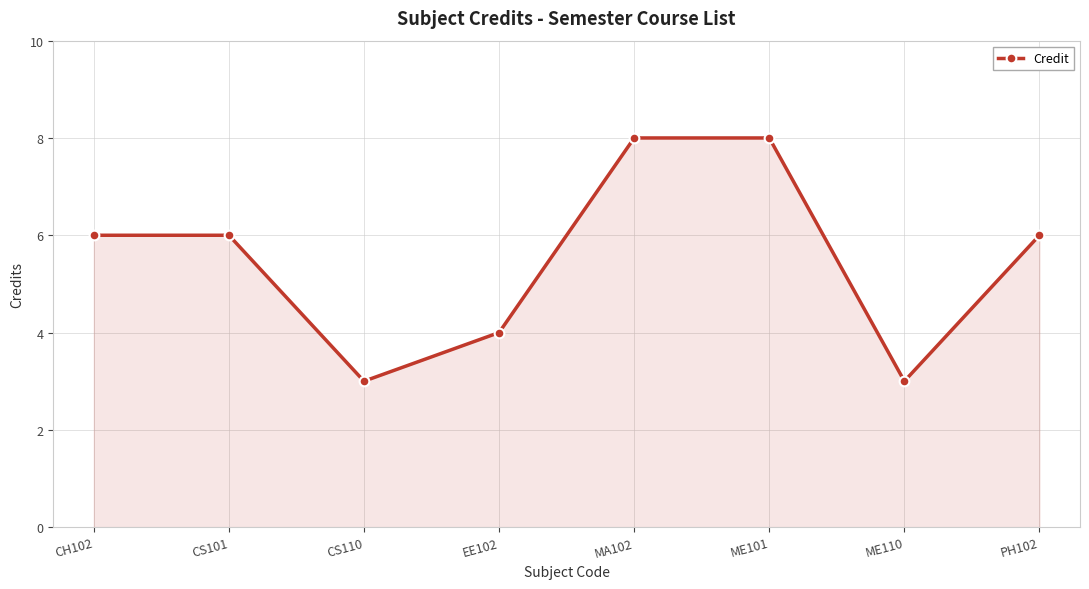

Does the chart have visible grid lines?

Yes